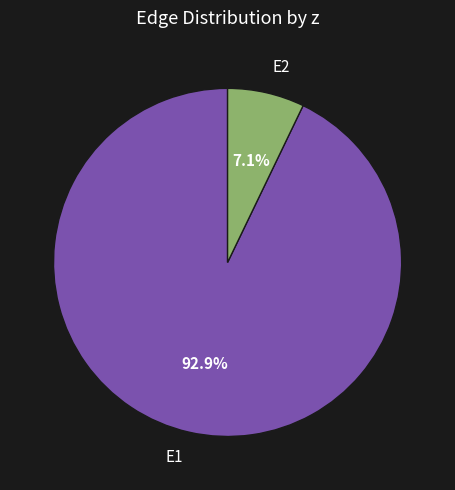

To the nearest percent, what is the difference between the E2 and E1 slice percentages?

86%